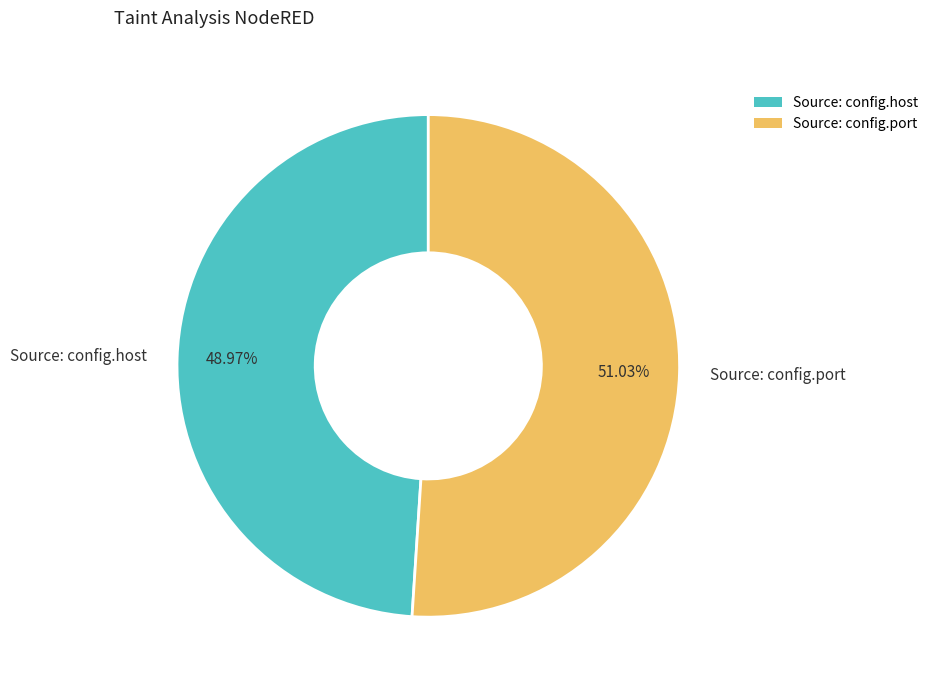

What is the ratio of the value at Source: config.port to the value at Source: config.host?

1.0